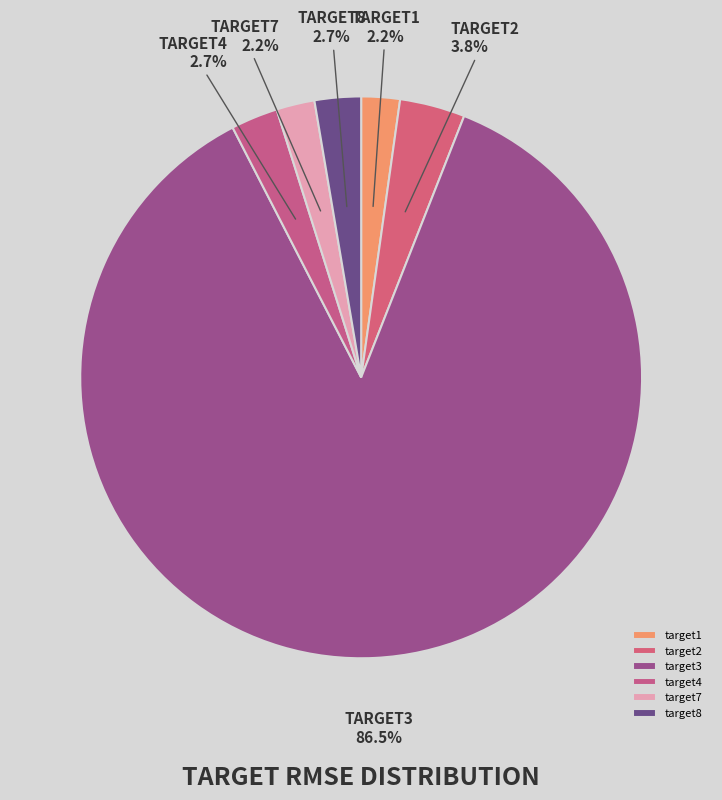

Does any single category account for the majority?

Yes